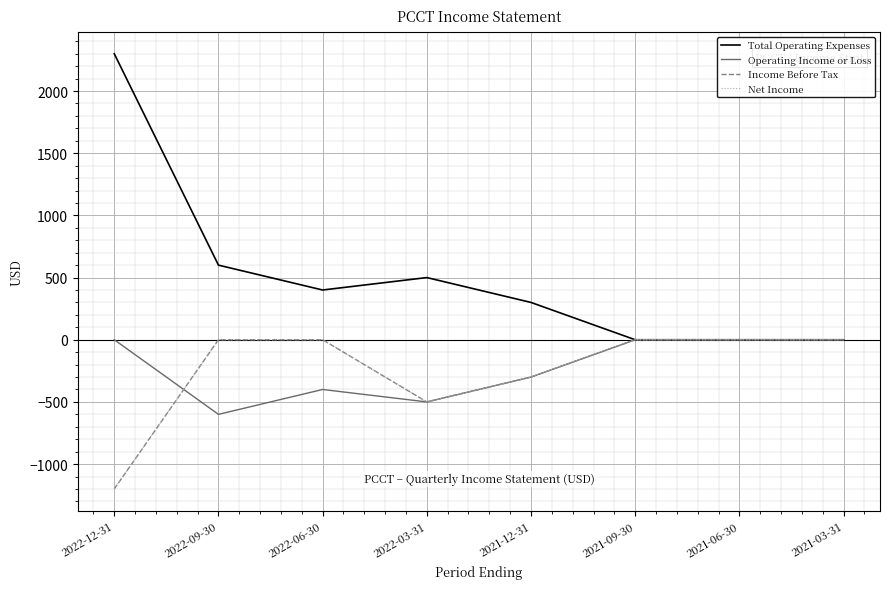

Is this an area chart (filled region under the line)?

No